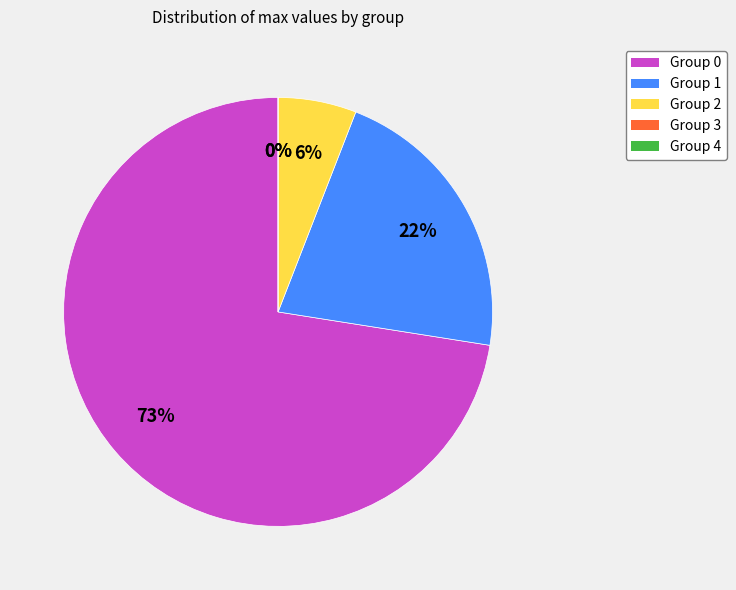

Is it true that 4 is 0% of the pie?

True